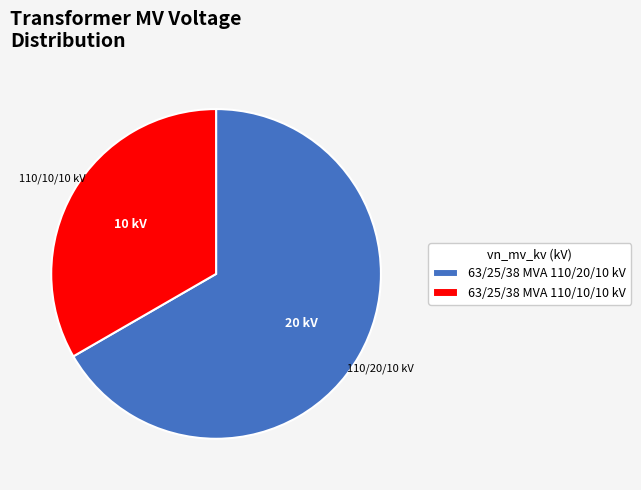

Count the number of slices in the pie.

2